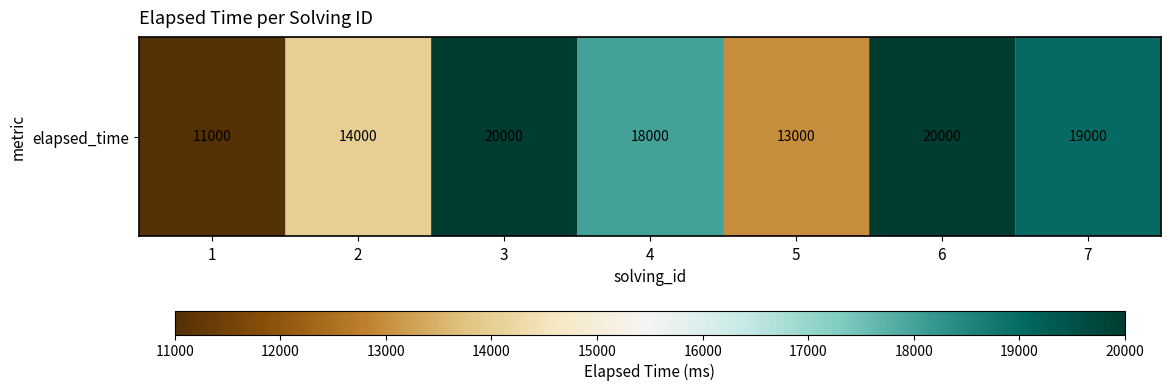

How many distinct data groups are displayed?

1